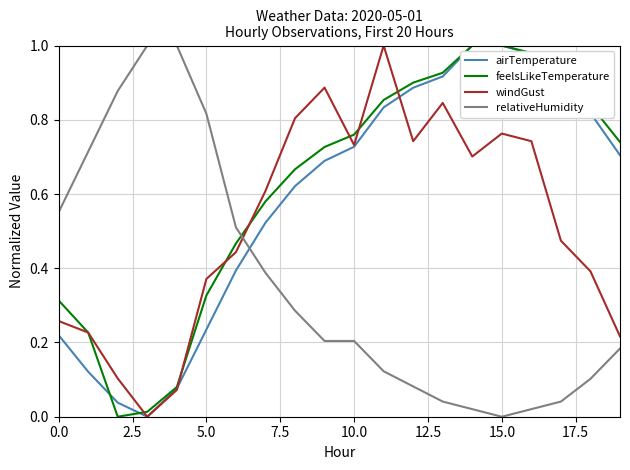

True or false: relativeHumidity and feelsLikeTemperature intersect in this chart.

True